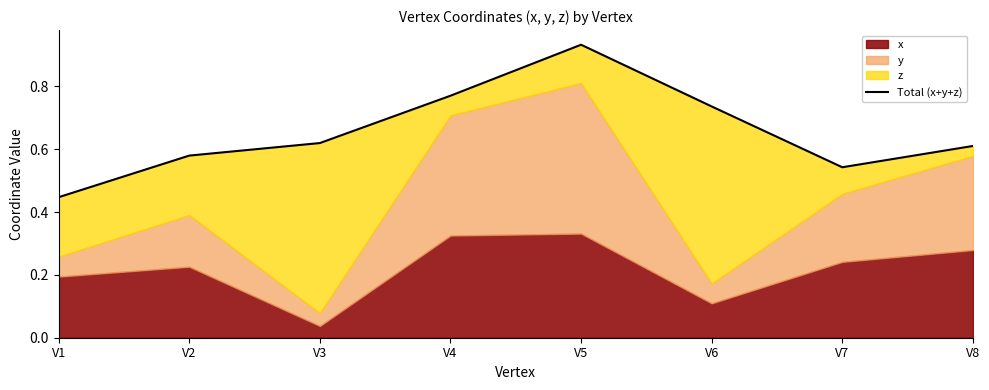

Reading right to left, extract all data points from this chart.

0.6	0.5	0.7	0.9	0.8	0.6	0.6	0.4